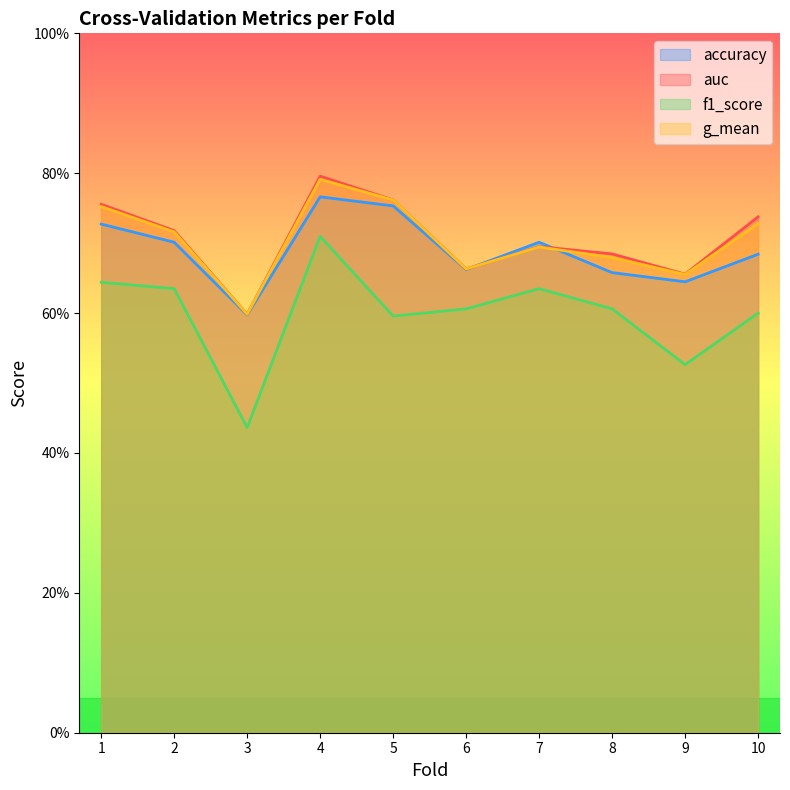

What is the maximum value for g_mean?

0.8